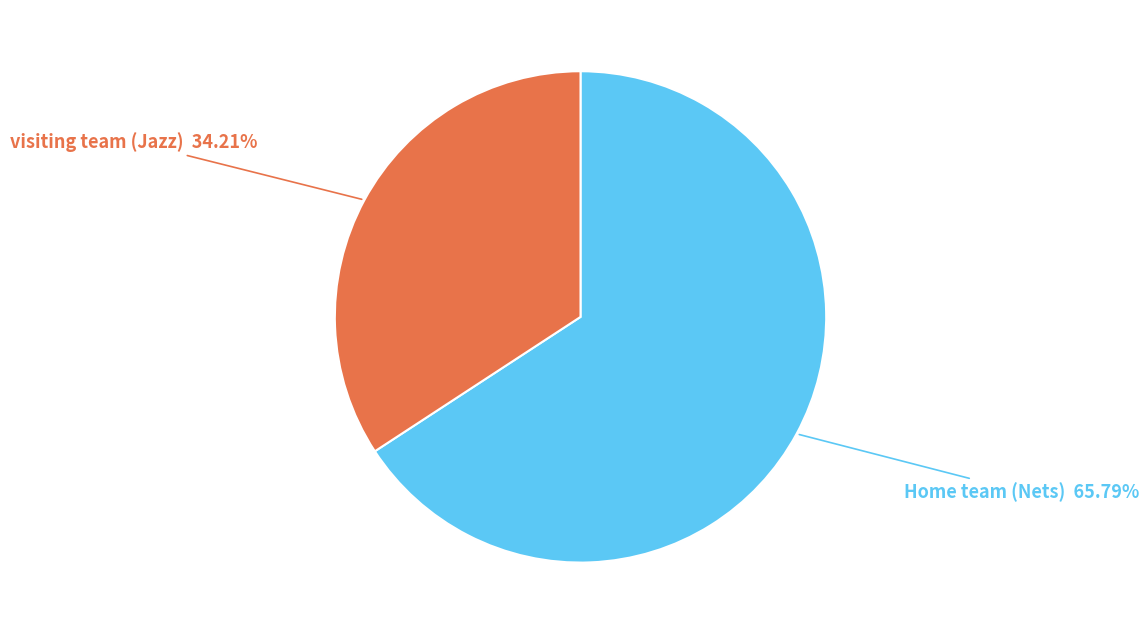

Which category has the biggest portion of the pie?

Home team (Nets)